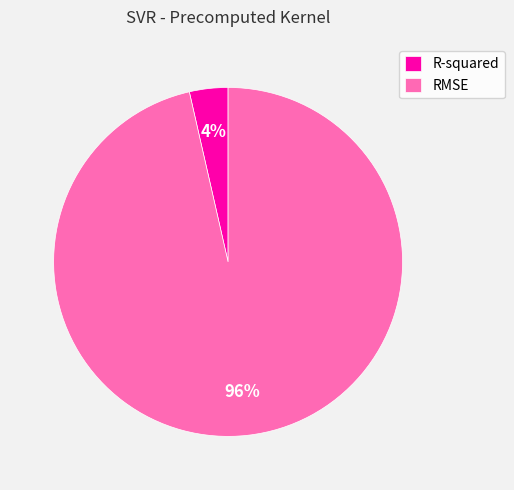

Is the sum of R-squared and RMSE greater than half?

Yes